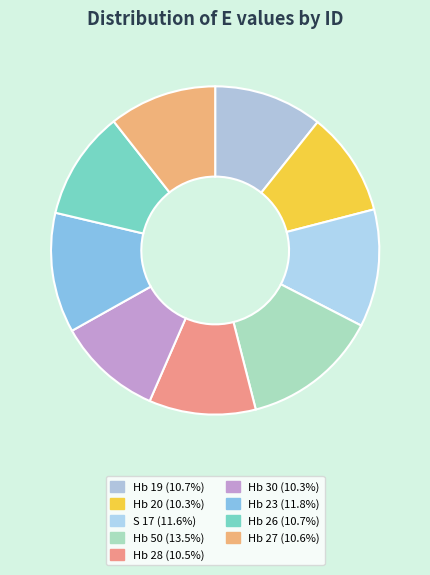

How many slices are in this pie chart?

9